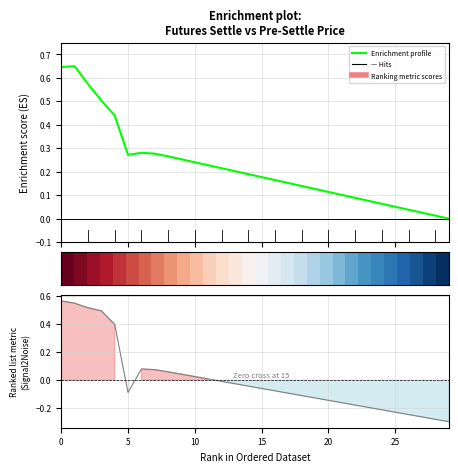

The value at 15 is -0.0. True or false?

True